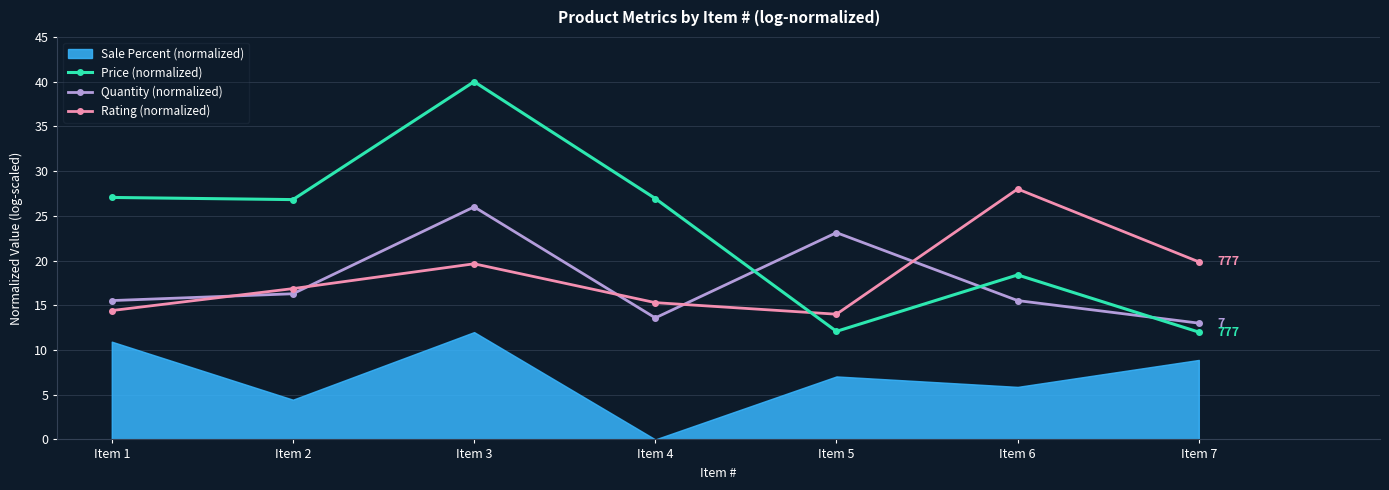

At how many categories does at least one series exceed 15?

7